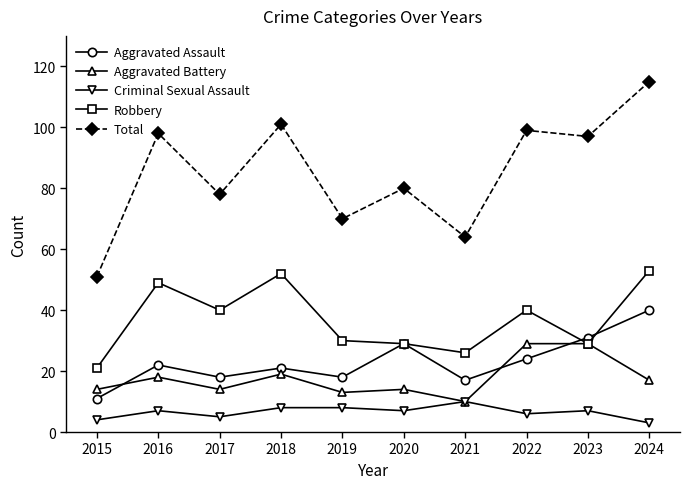

What is the difference between the Criminal Sexual Assault values at 2020 and 2019?

1